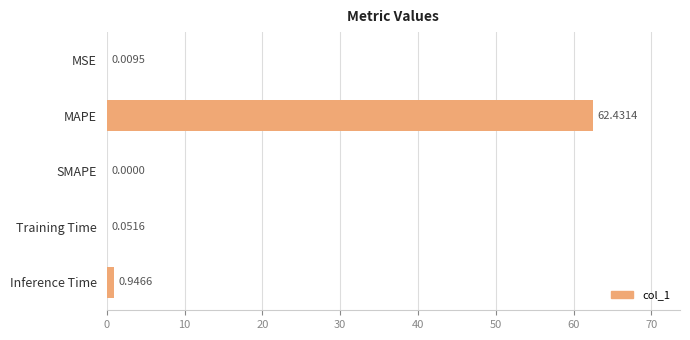

Where is the data nearest to the value 31?

Inference Time